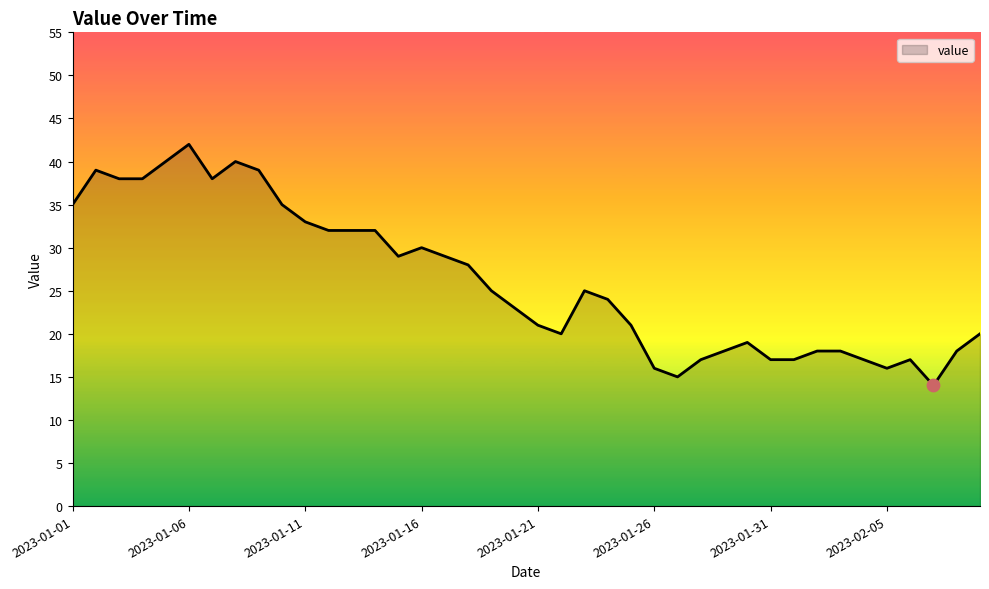

What is the greatest value displayed?

42